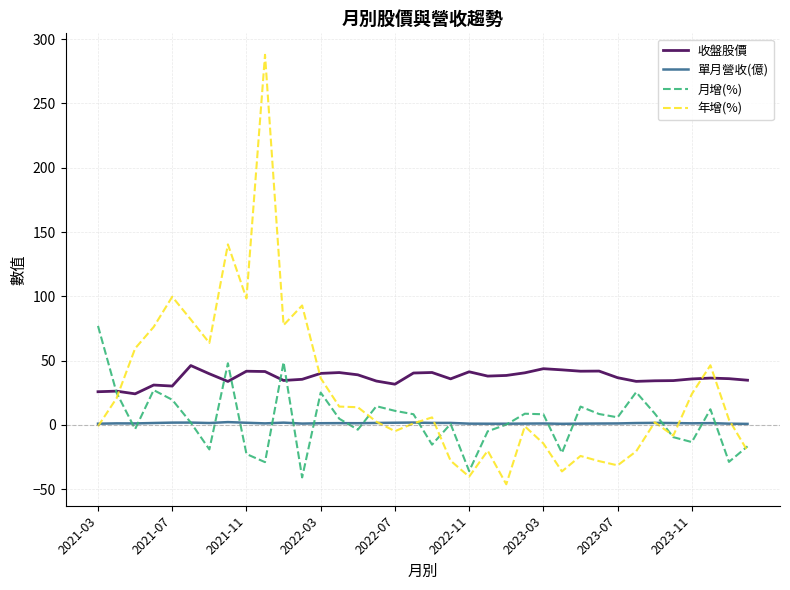

What is the maximum value shown in the chart?

287.8